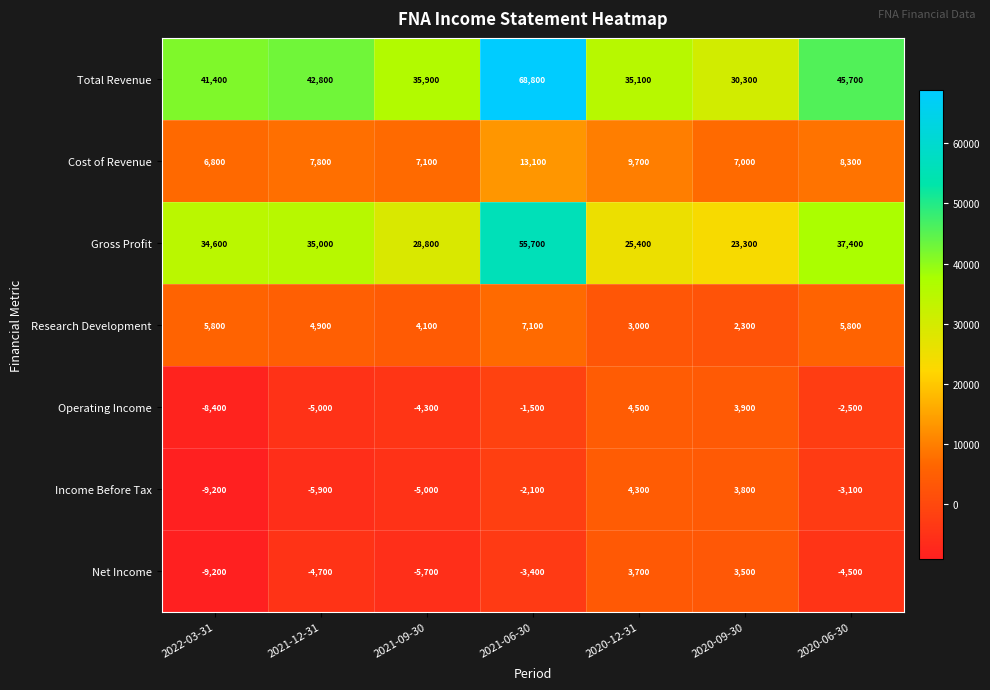

True or false: Operating Income has a value of 6197 at 2020-09-30.

False